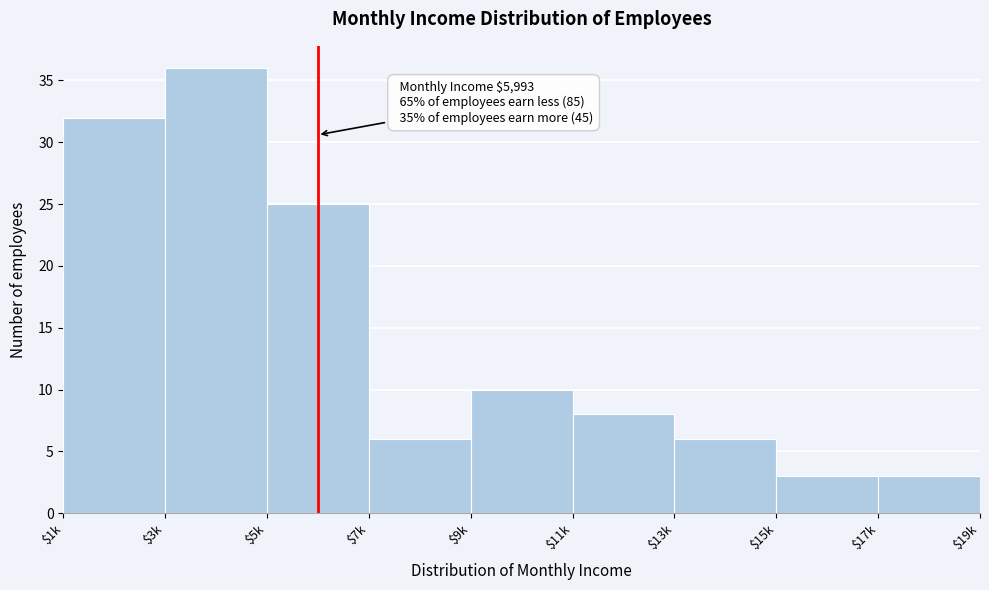

Reading right to left, what are all the values shown in this chart?

3	3	6	8	10	6	25	36	32